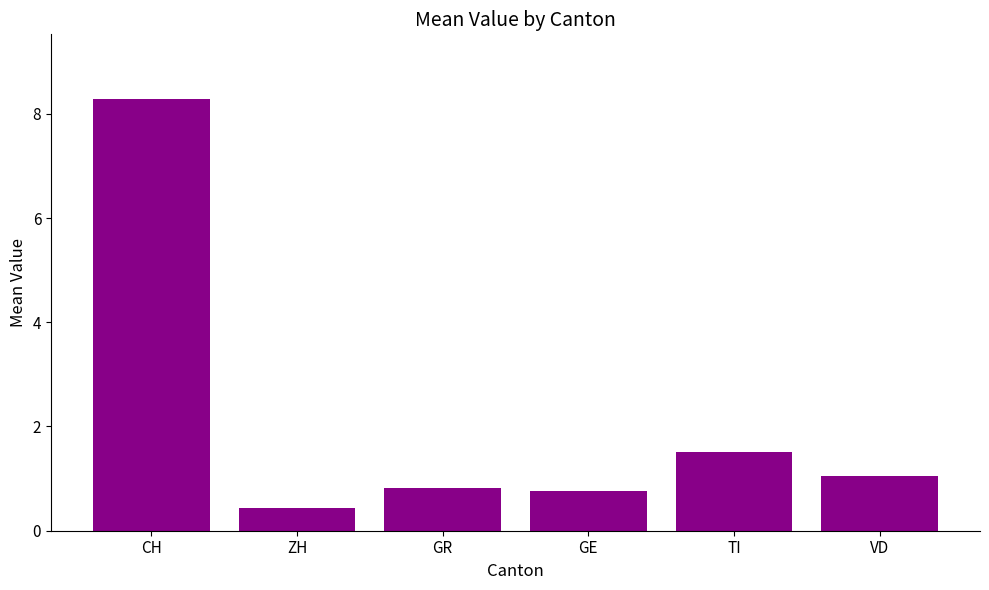

What is the greatest value displayed?

8.3